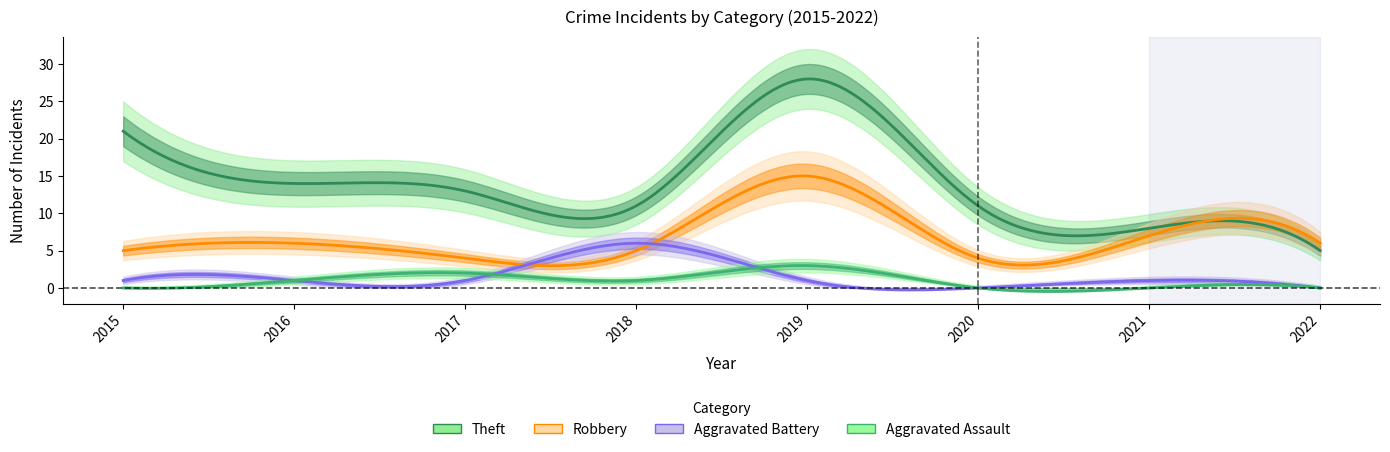

True or false: Aggravated Assault and Theft intersect in this chart.

False